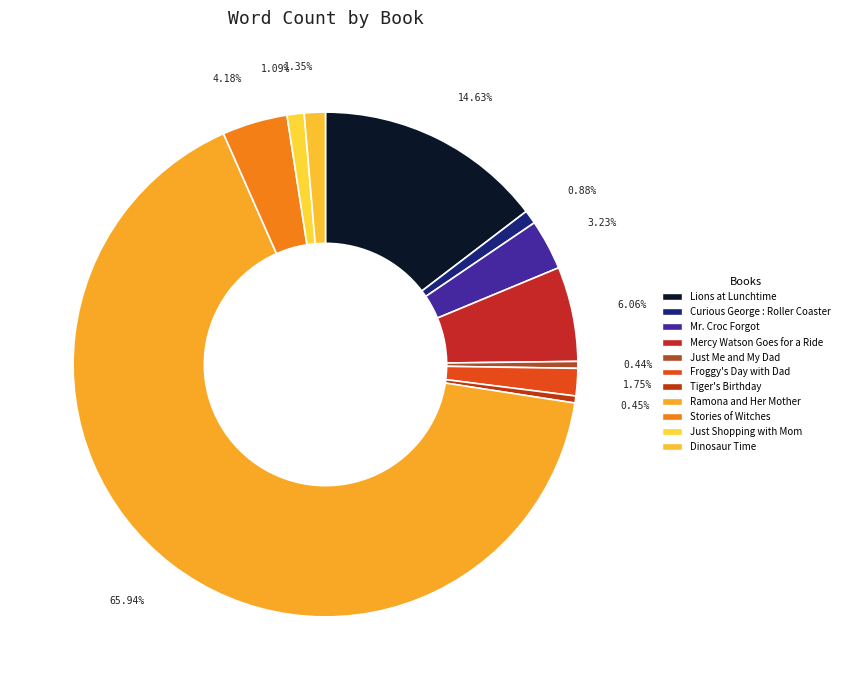

How many slices are in this pie chart?

11